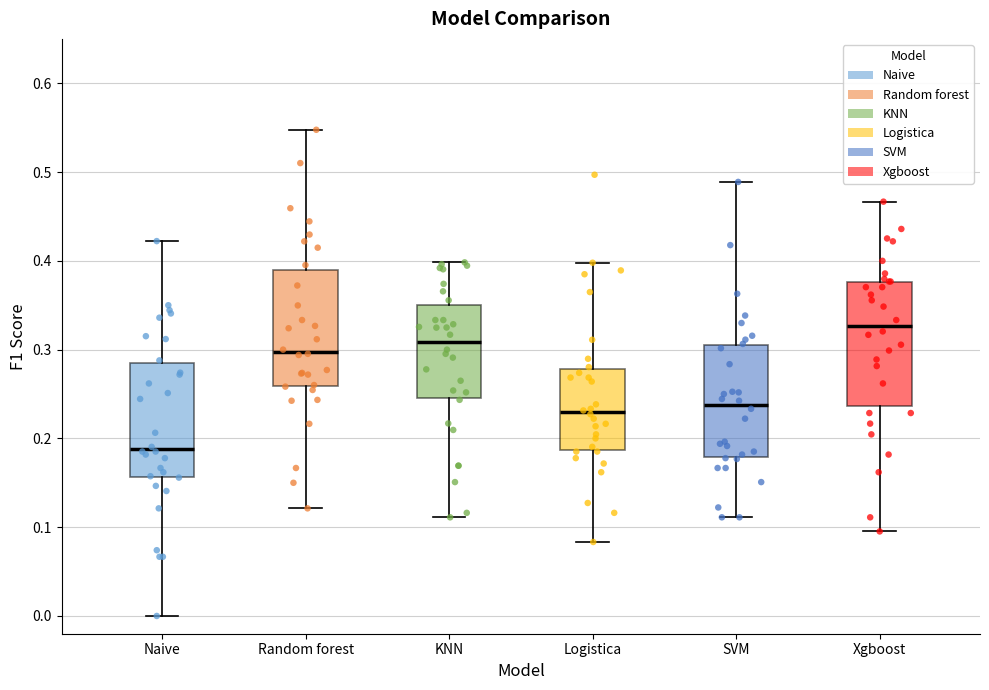

Where does the median line of the box for Naive sit on the y-axis? The values are not printed on the chart, so give them approximately, as read against the axis.

0.19